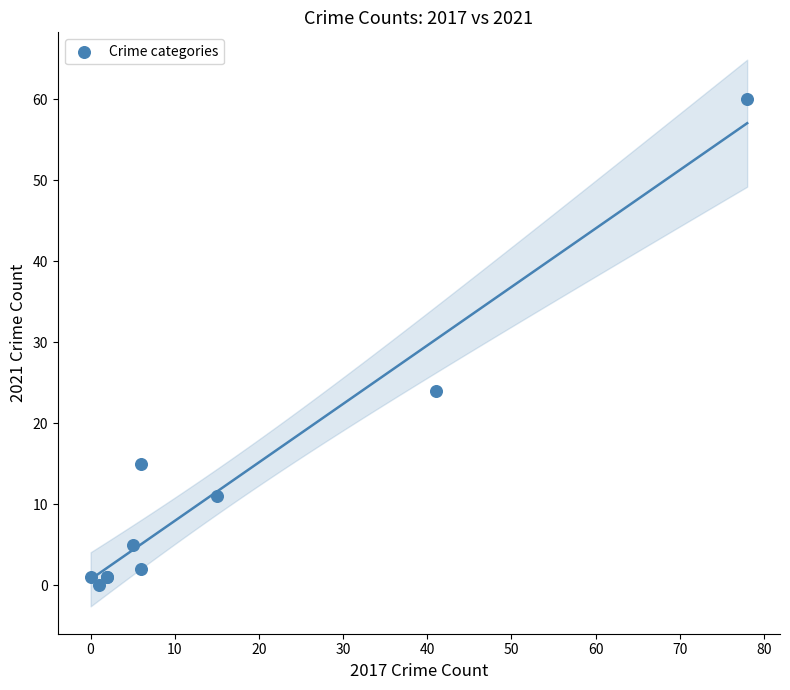

What Y value in the scatter plot is closest to 30?

24